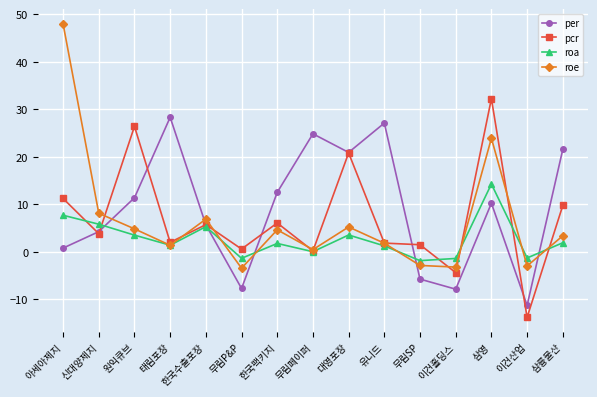

At which category is the sum across all series the highest?

삼영